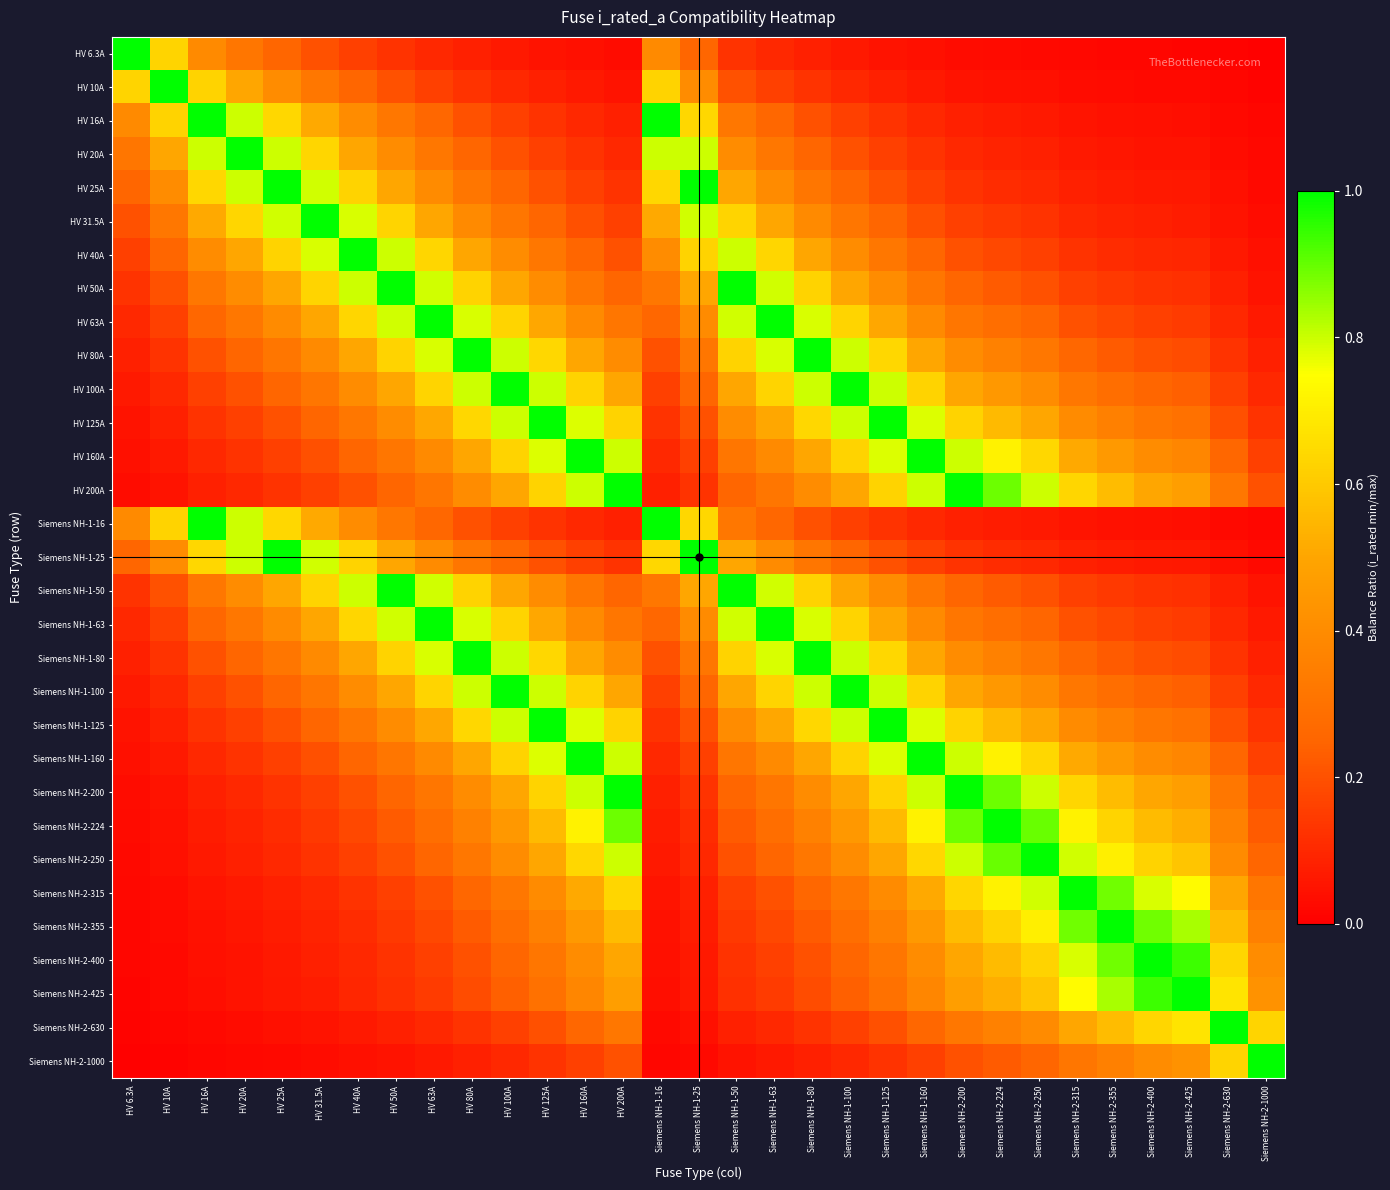

Between HV 40A and Siemens NH-2-315, which series saw the biggest shift?

HV 40A